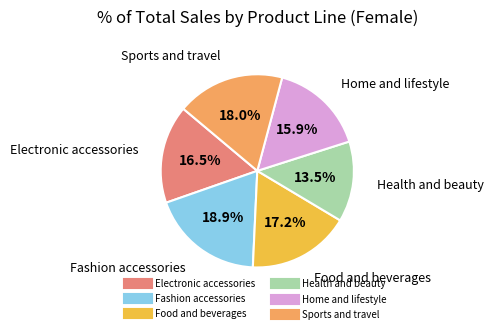

Rank the categories by value from highest to lowest.

Fashion accessories, Sports and travel, Food and beverages, Electronic accessories, Home and lifestyle, Health and beauty